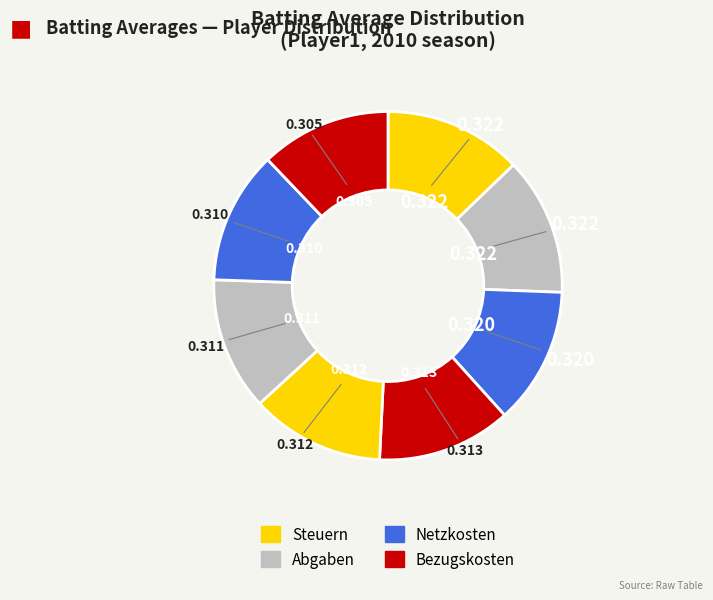

Is there any slice that represents more than half of the pie?

No